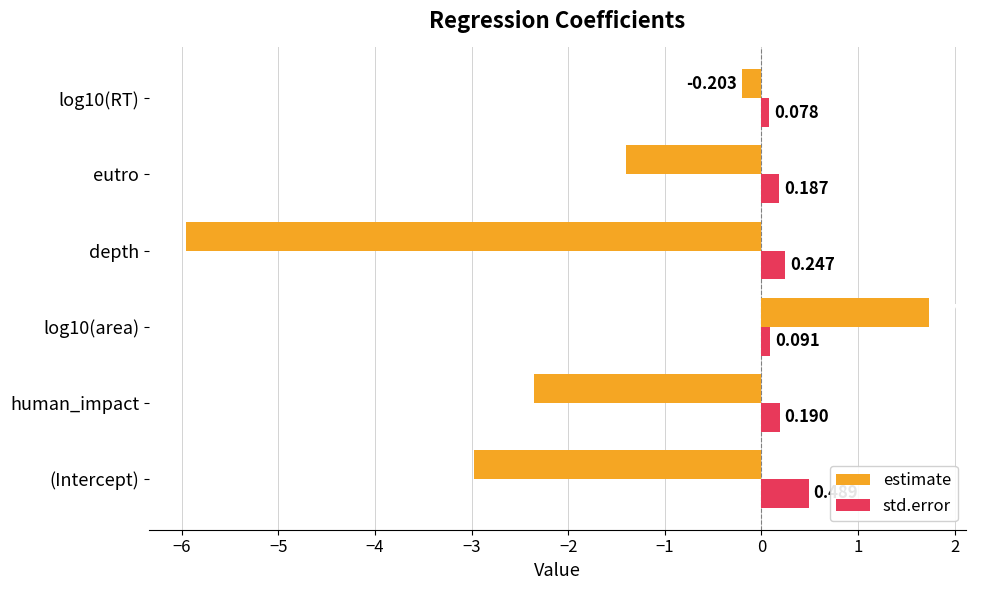

Which label corresponds to the smallest value in the chart?

depth